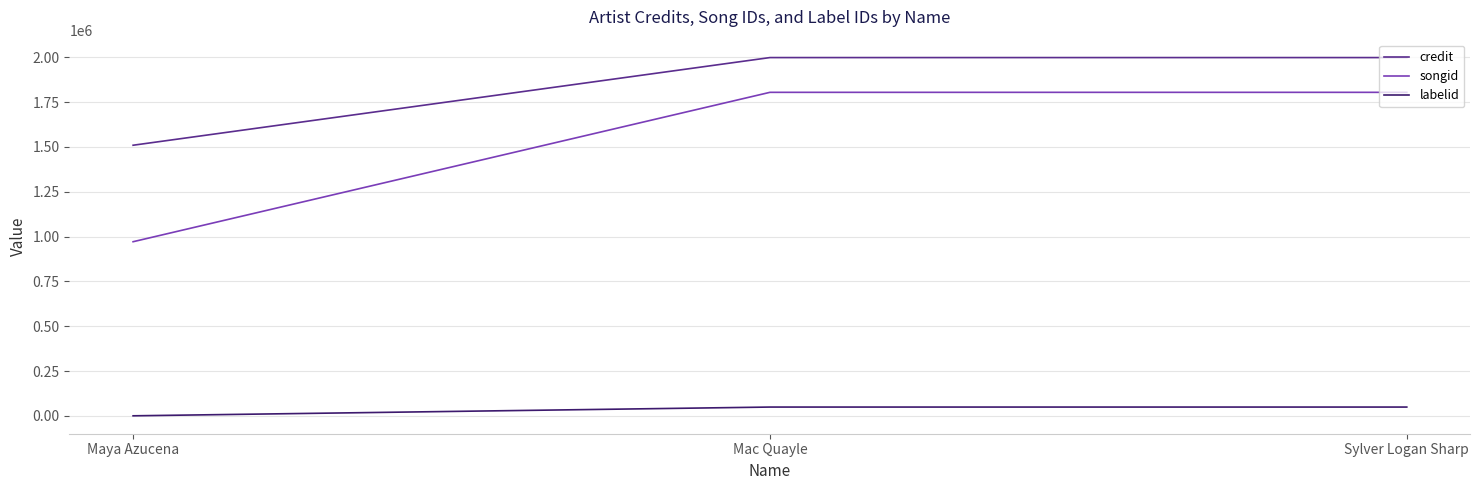

Between Maya Azucena and Sylver Logan Sharp, which series saw the biggest shift?

songid